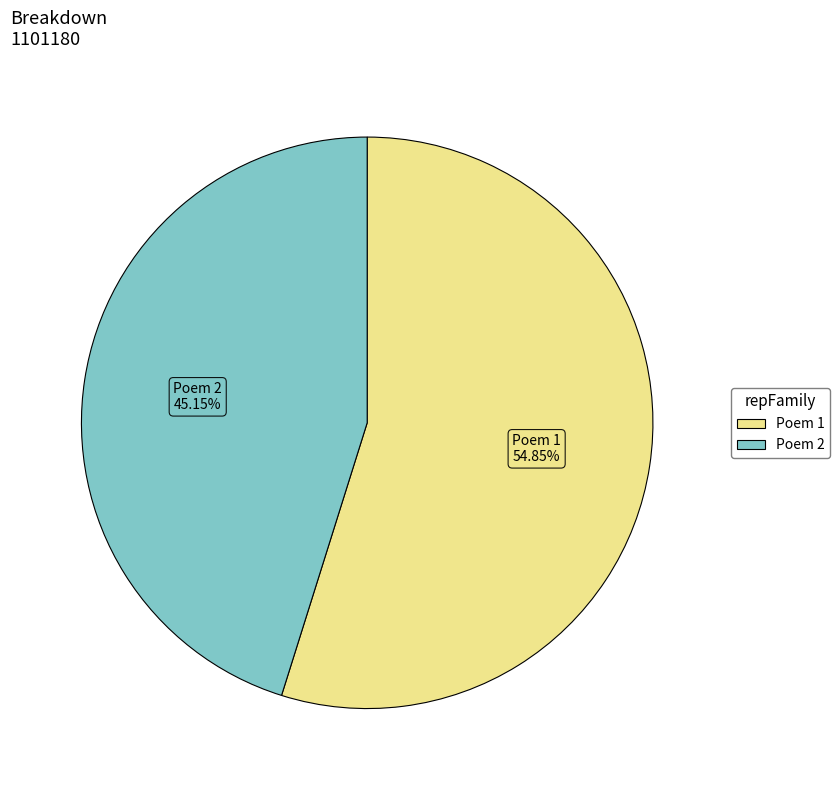

Does any single category account for the majority?

Yes